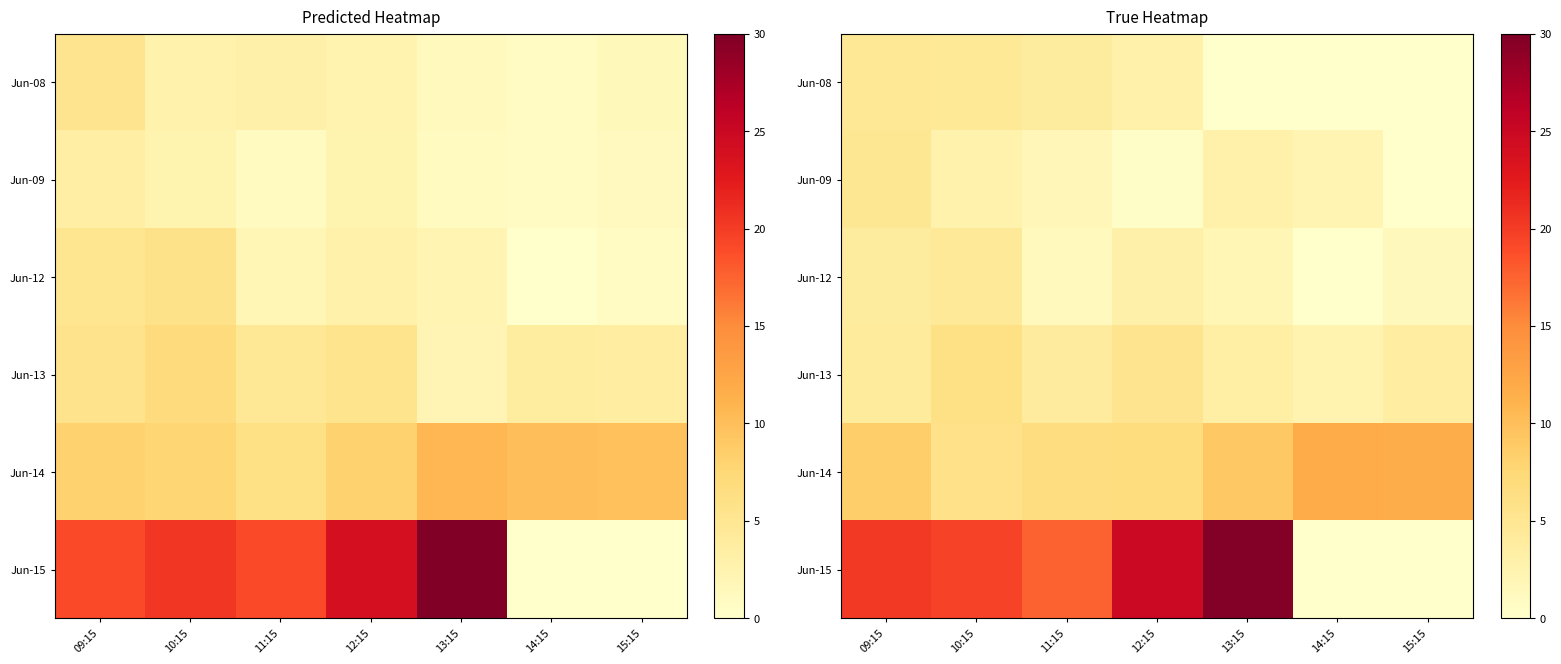

At which label is Jun-15 closest to 14?

11:15